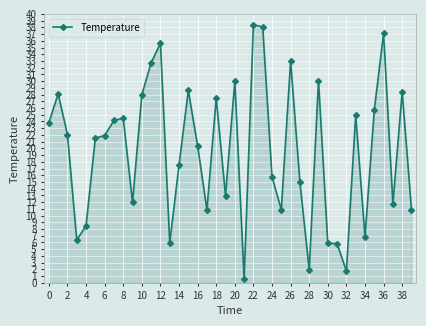

What is the difference between the maximum and minimum values?

37.8